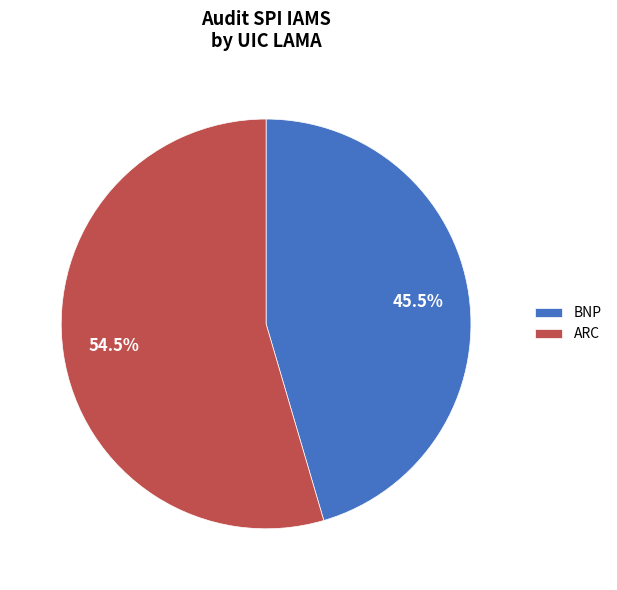

Combined, what portion of the pie is ARC and BNP?

100.0%